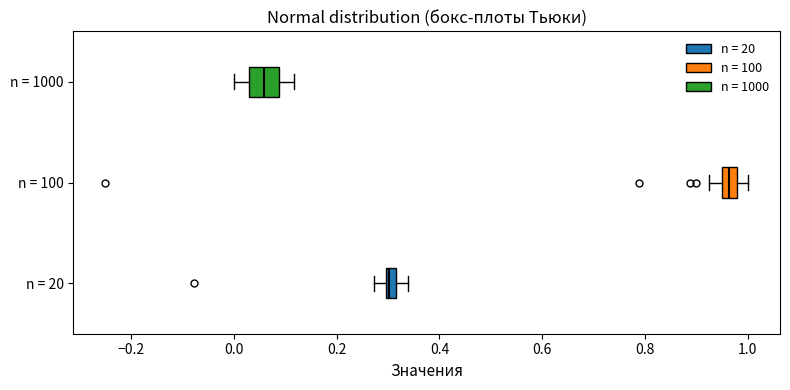

Where does the left whisker of the box for n = 20 end on the x-axis? The values are not printed on the chart, so give them approximately, as read against the axis.

0.28